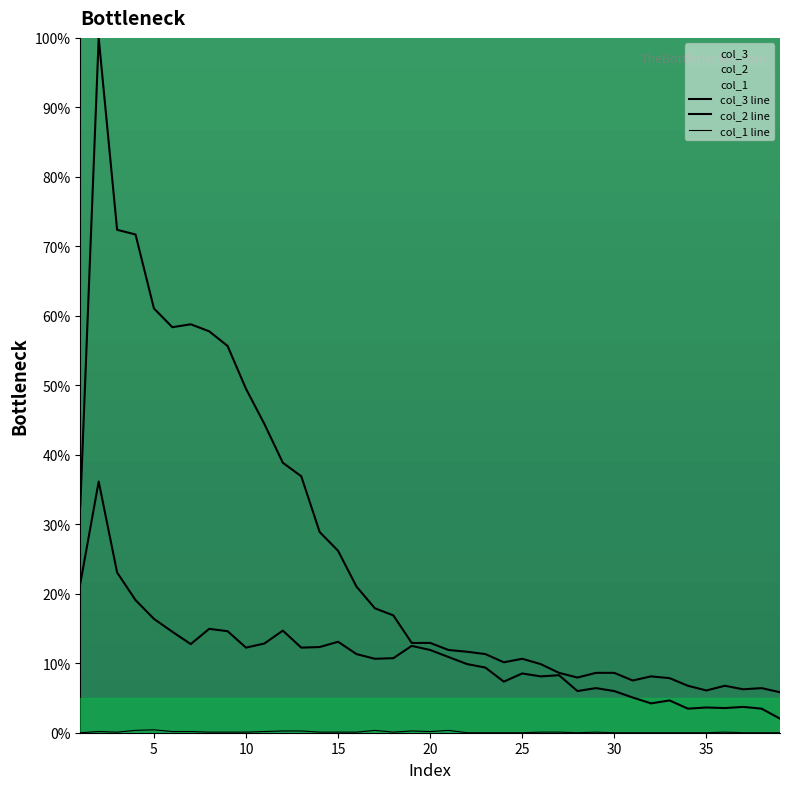

Reading right to left, what are all the values shown in this chart?

col_3 line: 5.8	6.4	6.2	6.8	6.1	6.8	7.9	8.1	7.5	8.6	8.6	7.9	8.6	9.9	10.6	10.1	11.3	11.7	11.9	12.9	12.9	16.9	17.9	21.0	26.2	28.9	36.9	38.9	44.4	49.5	55.7	57.8	58.8	58.4	61.1	71.7	72.4	100.0	32.6
col_2 line: 2.0	3.5	3.7	3.5	3.6	3.5	4.6	4.2	5.1	6.0	6.4	6.0	8.3	8.1	8.5	7.3	9.4	9.9	10.9	11.9	12.5	10.7	10.6	11.3	13.1	12.3	12.2	14.7	12.8	12.2	14.6	14.9	12.8	14.5	16.4	19.1	23.1	36.1	21.5
col_1 line: 0.0	0.0	0.0	0.1	0.0	0.0	0.0	0.0	0.0	0.0	0.1	0.0	0.1	0.1	0.0	0.0	0.0	0.0	0.3	0.2	0.3	0.1	0.3	0.1	0.1	0.1	0.3	0.3	0.2	0.1	0.1	0.1	0.2	0.2	0.4	0.3	0.1	0.2	0.0